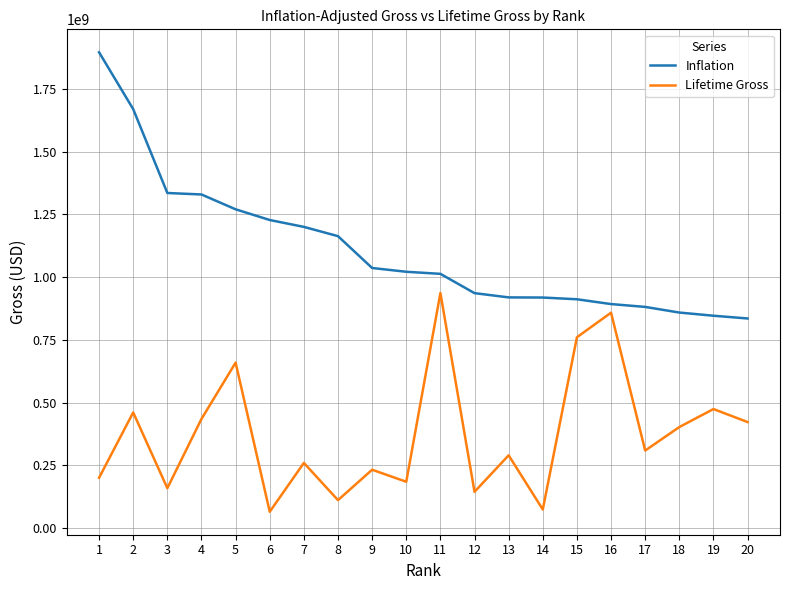

What is the maximum value shown in the chart?

1895421694